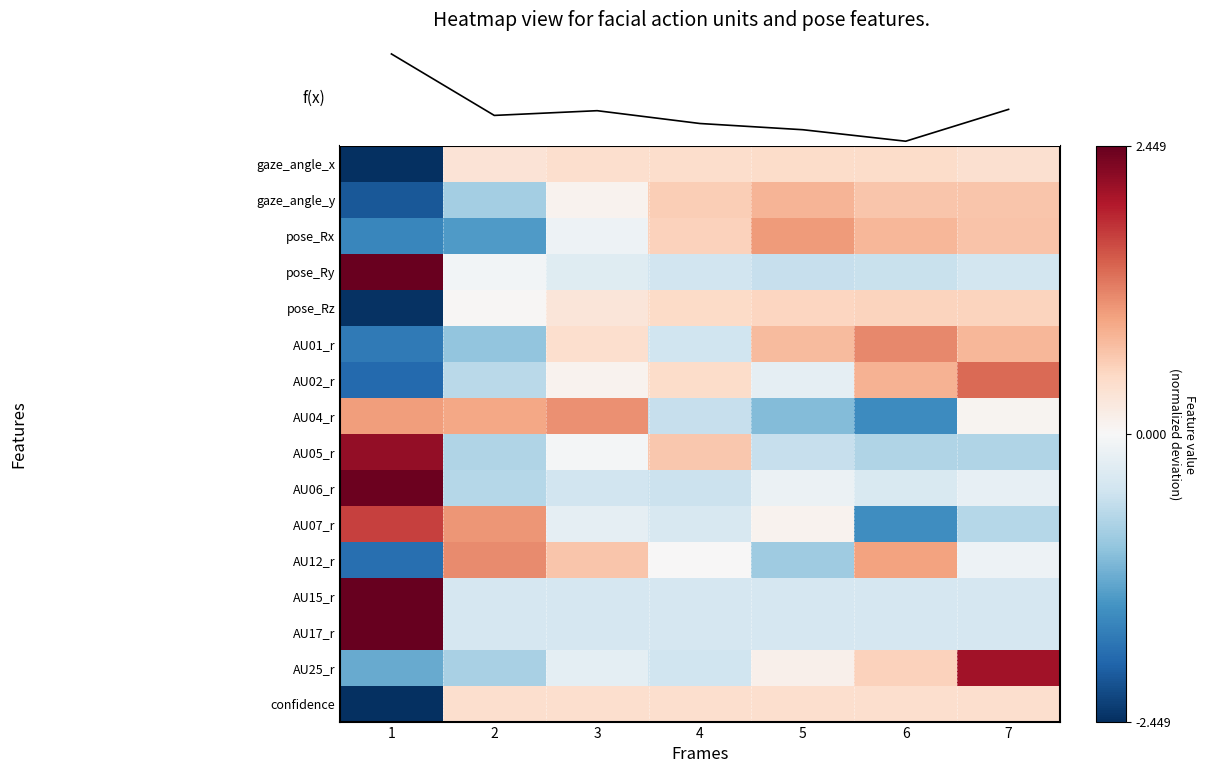

What is the greatest value displayed?

2.4